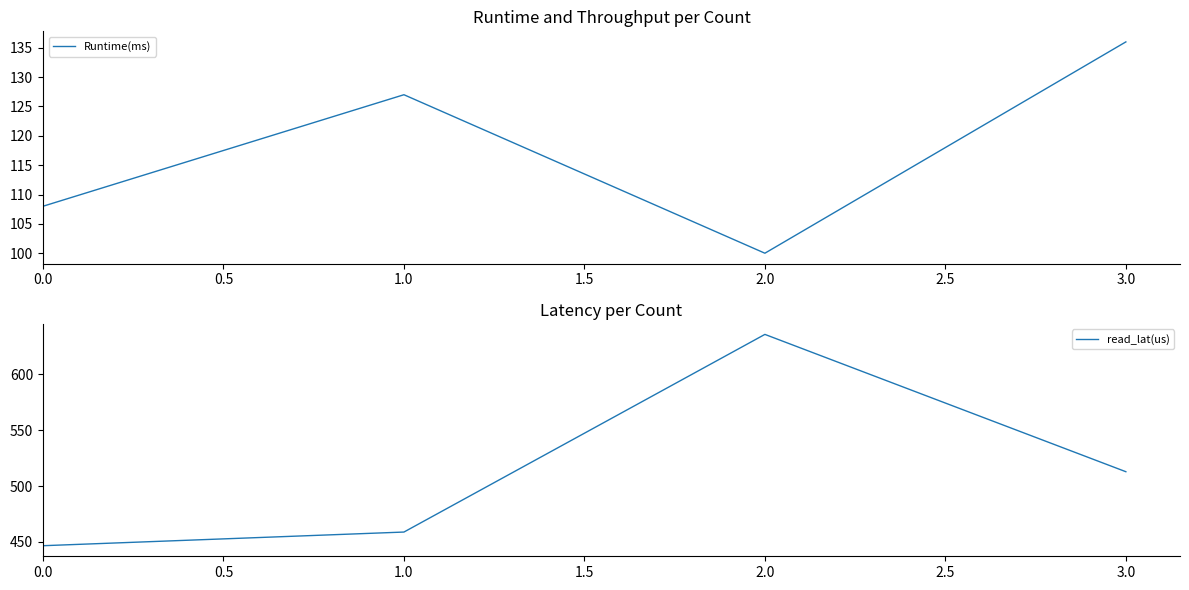

True or false: read_lat(us) and Runtime(ms) intersect in this chart.

False